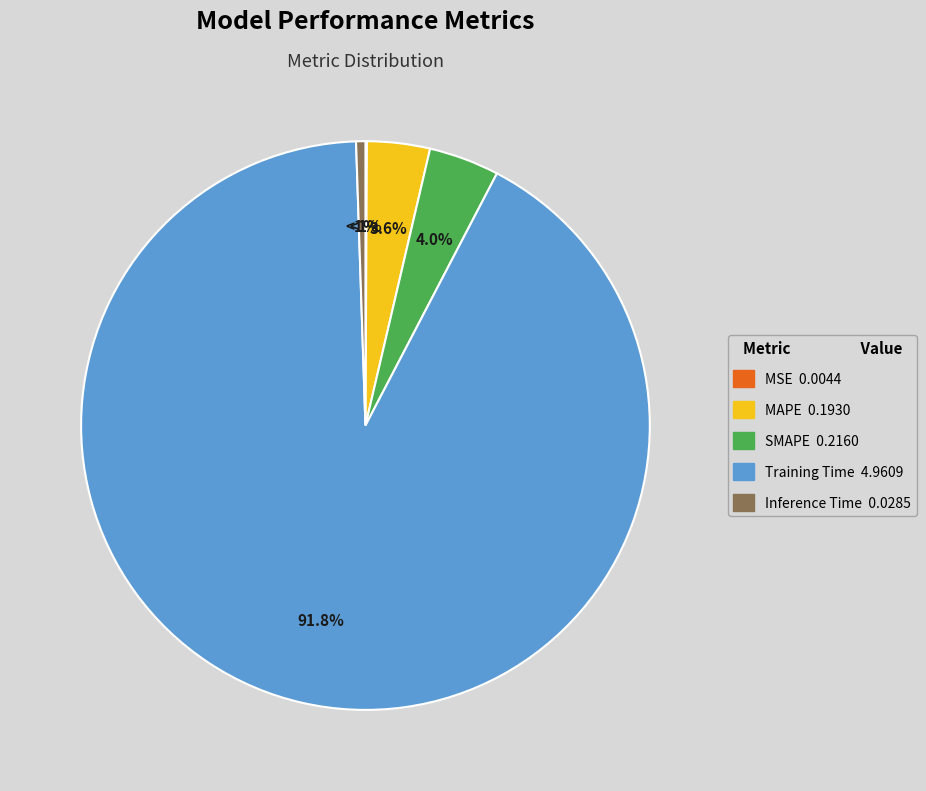

Does Training Time represent more than half of the total?

Yes